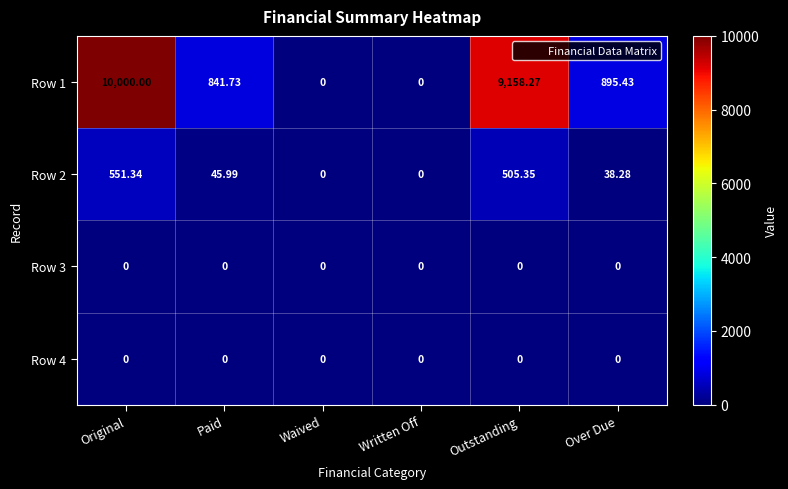

Where is Row 2 nearest to the value 275?

Paid